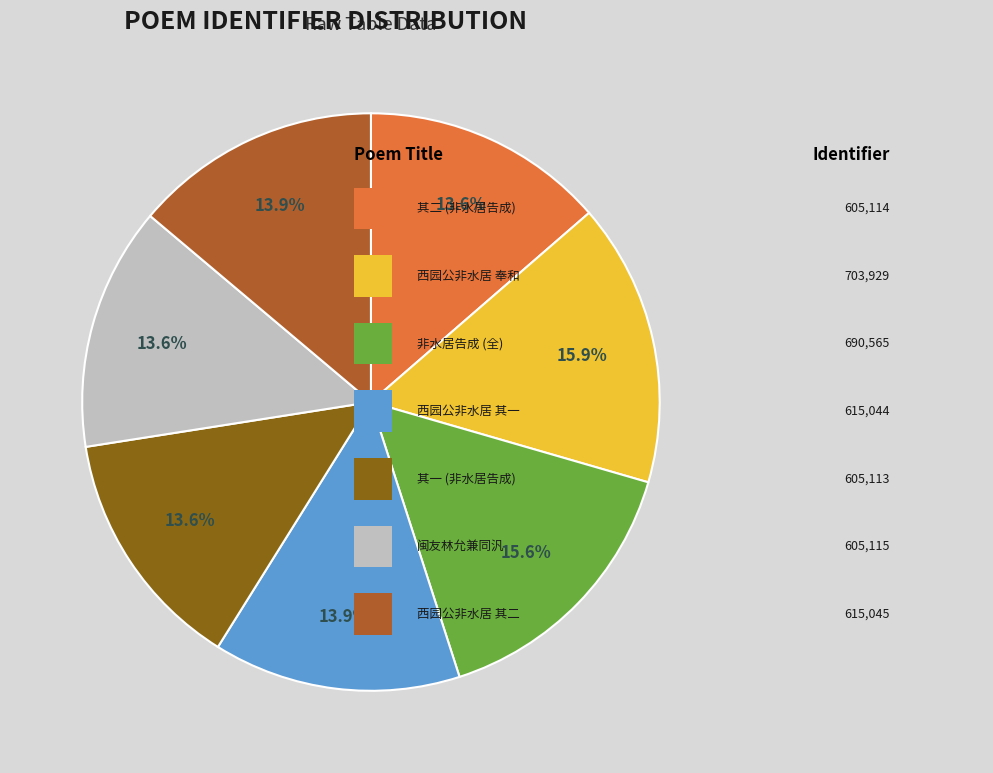

To the nearest percent, what is the average slice percentage?

14%